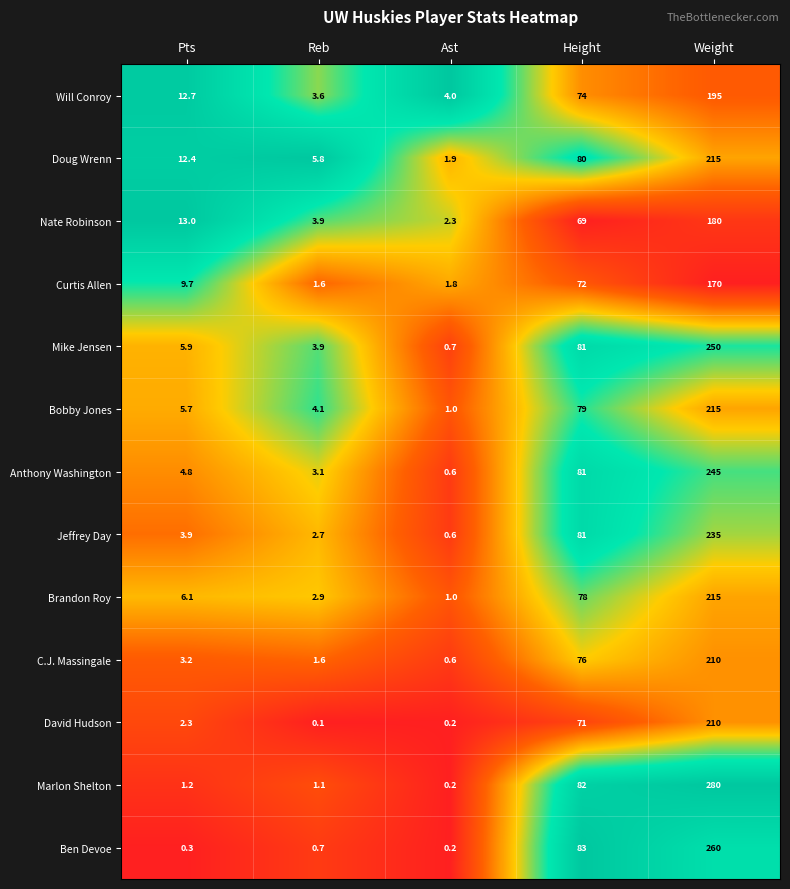

What is the total value across all series at Height?

1007.0